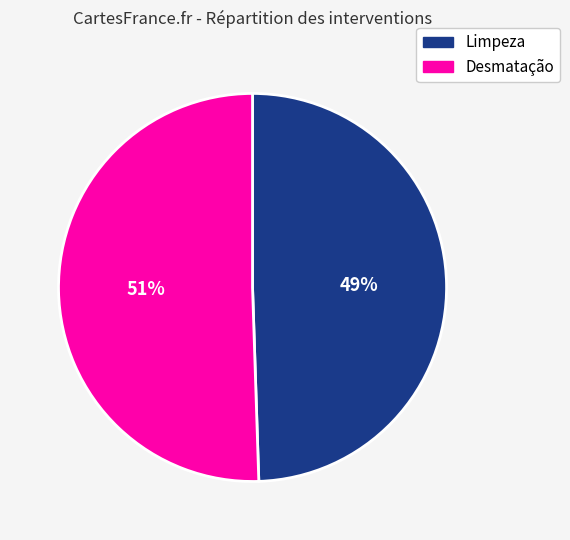

Between Desmatação and Limpeza, which is larger?

Desmatação